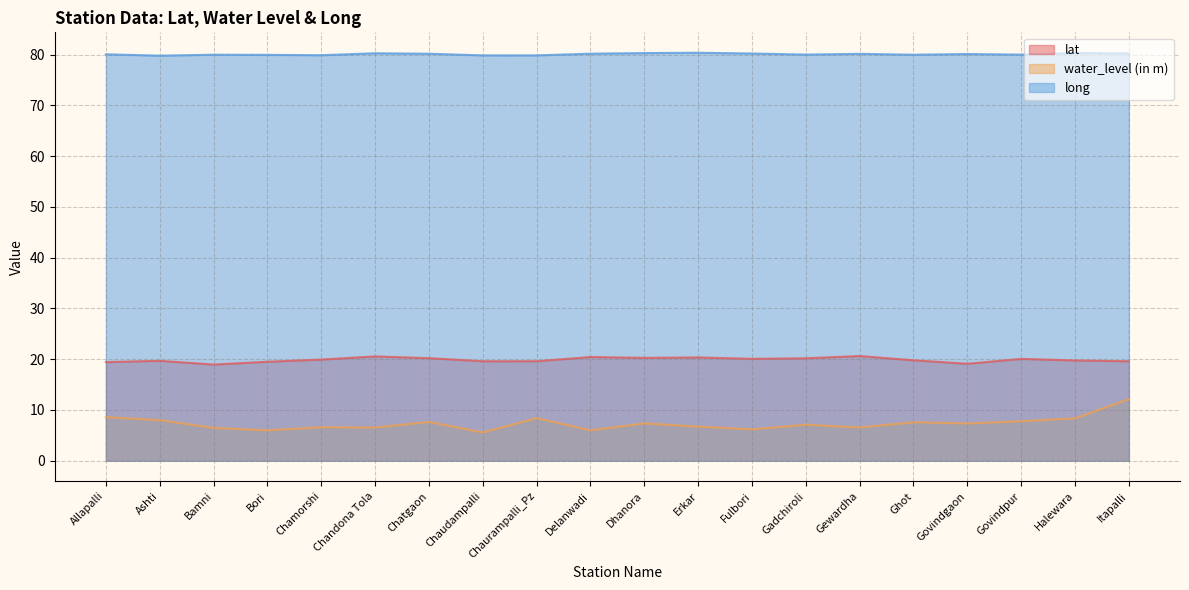

At which label is long closest to 80?

Govindpur